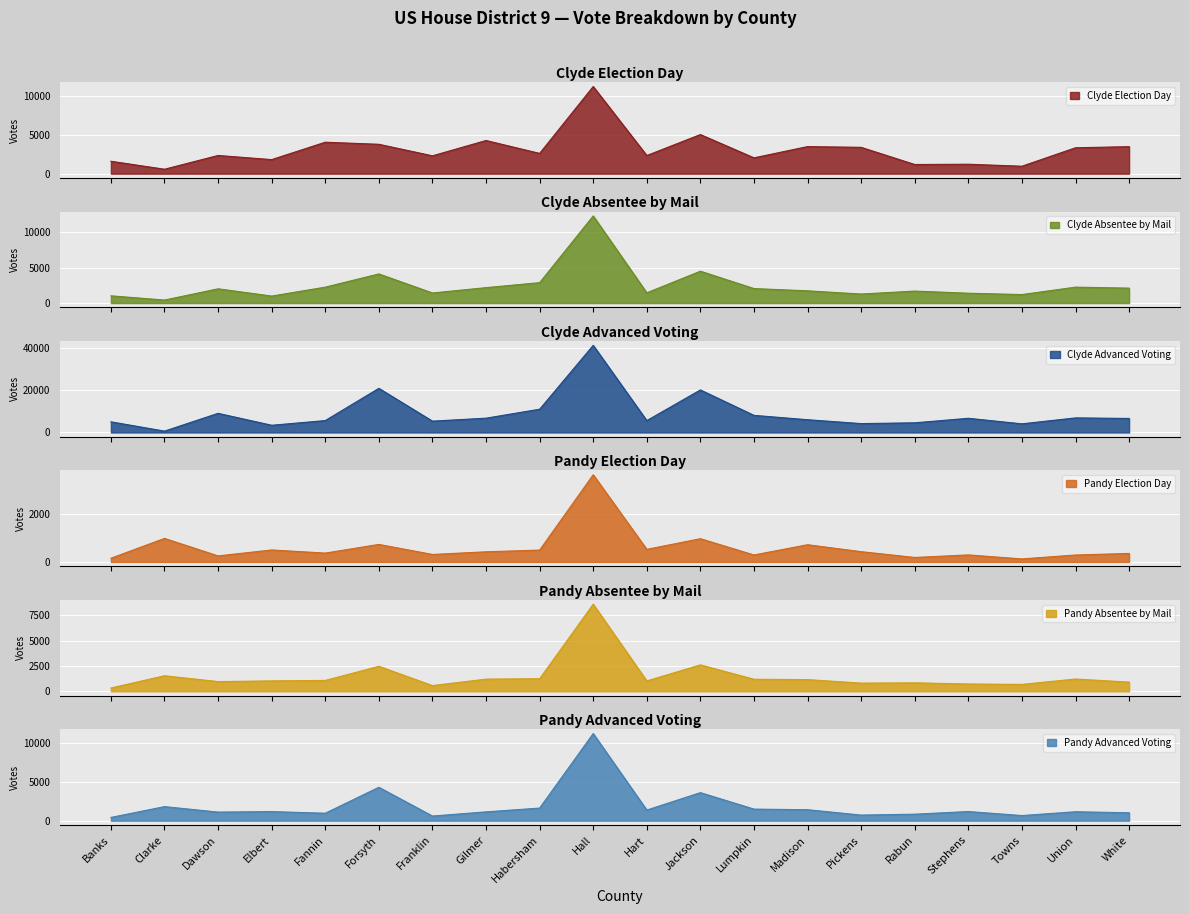

What is the difference between the second highest and second lowest values in the Pandy Election Day series?

829